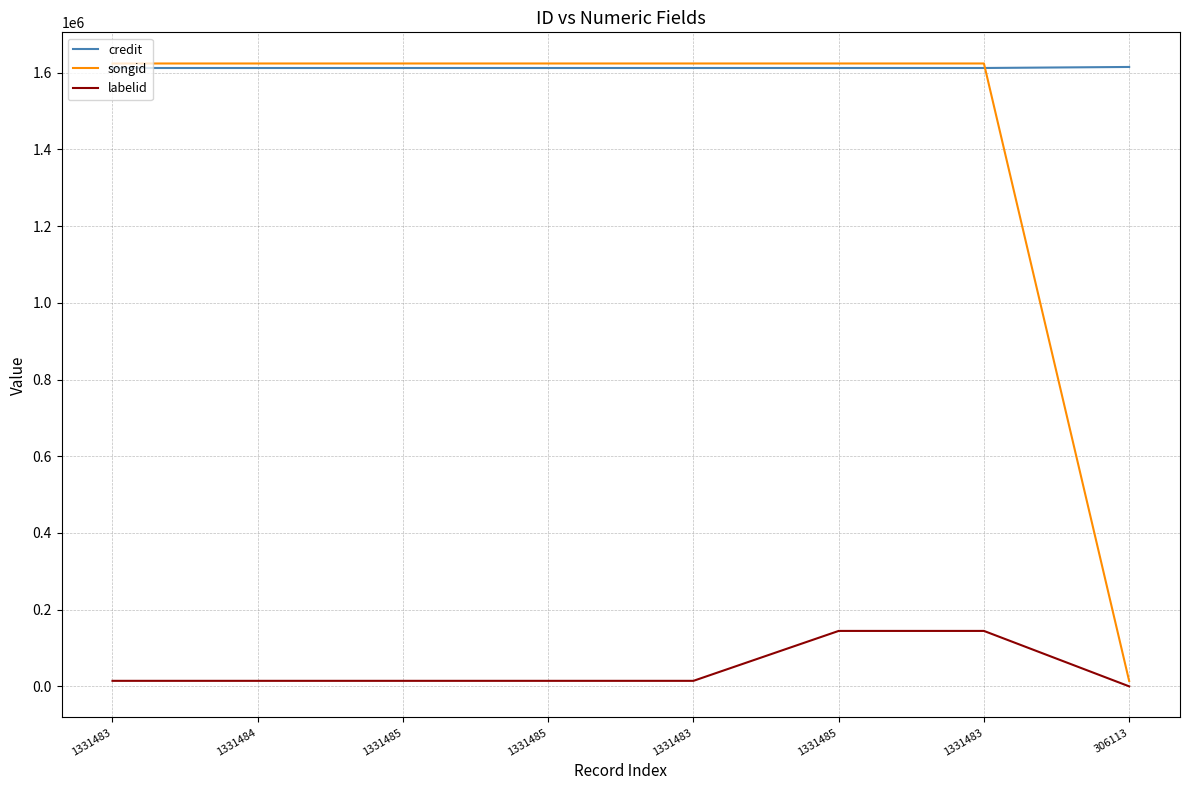

What are all the series names shown in the legend?

credit, songid, labelid